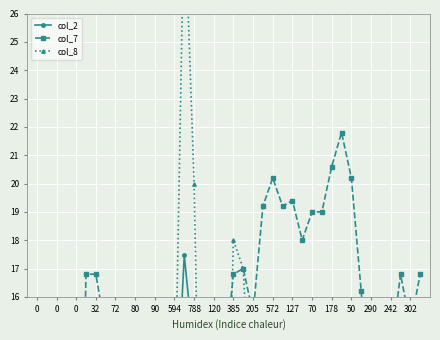

Is the value of col_8 at 25 greater than the value of col_7 at 385?

Yes